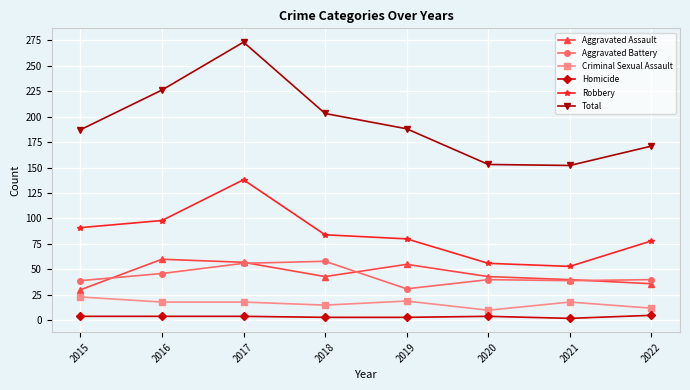

What is the sum of the Homicide values at 2021 and 2017?

6